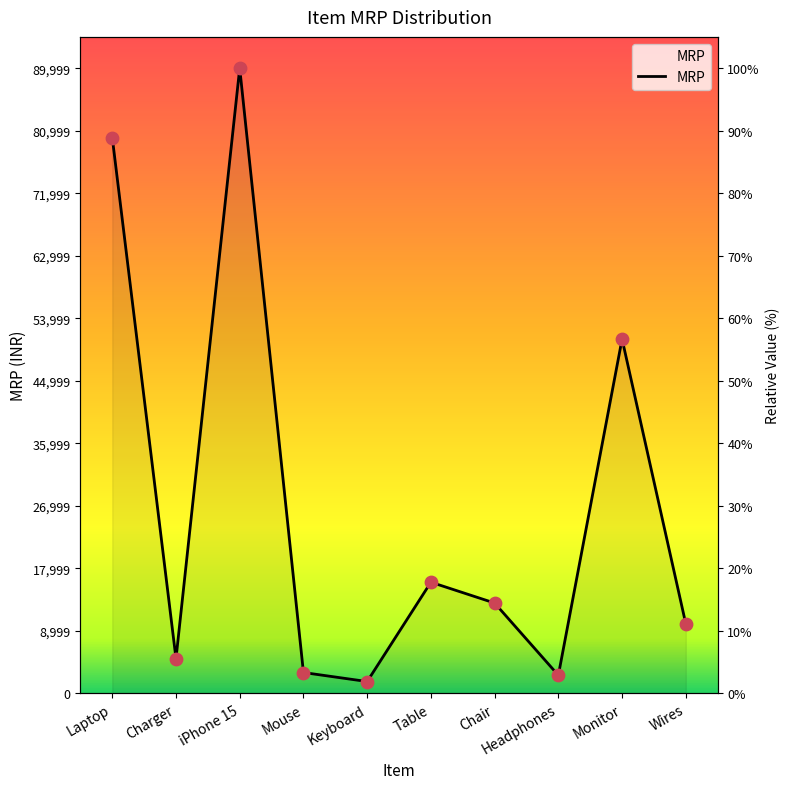

Approximately how many times larger is the value at Wires compared to Mouse?

3.3